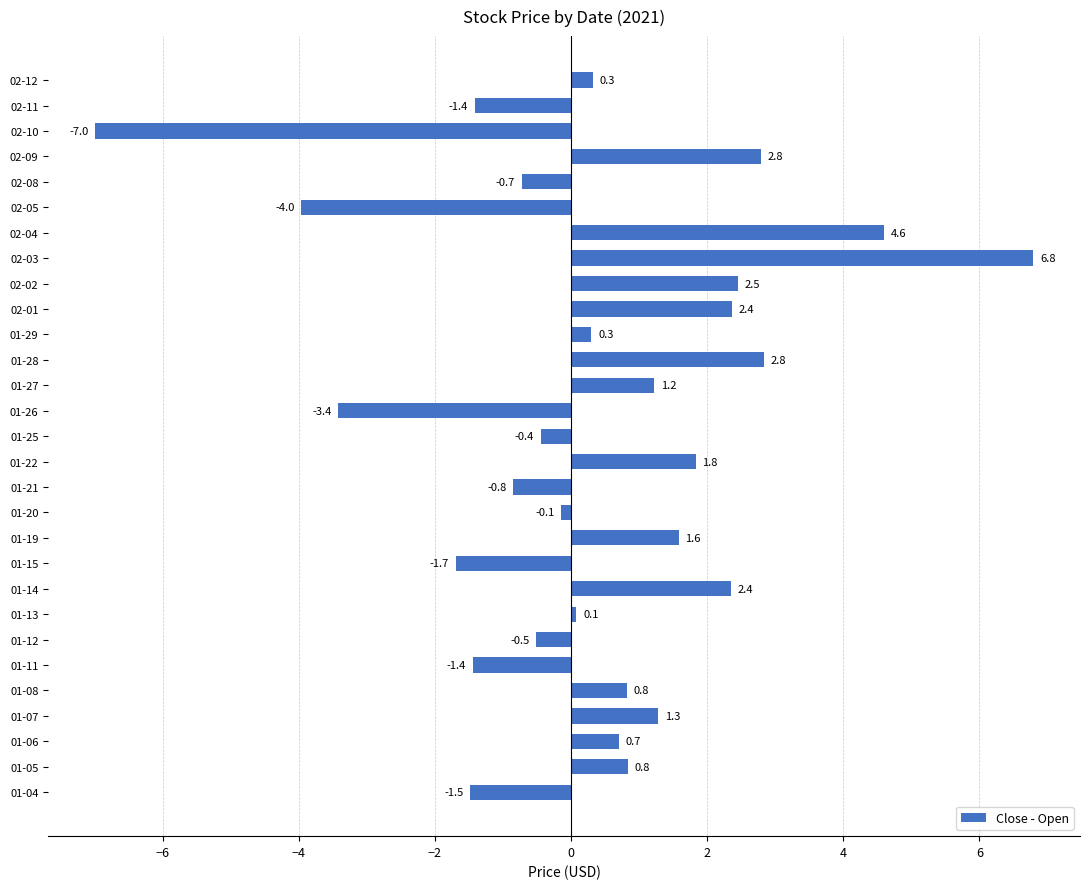

What is the sum of the values at 01-28 and 02-09?

5.6